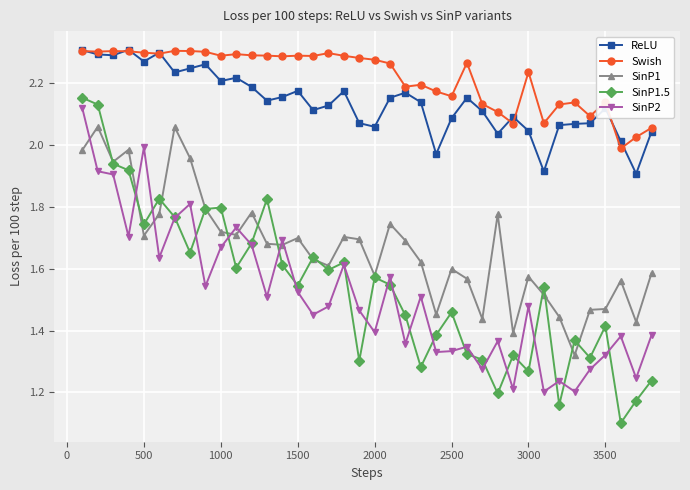

What is the minimum value shown in the chart?

1.1